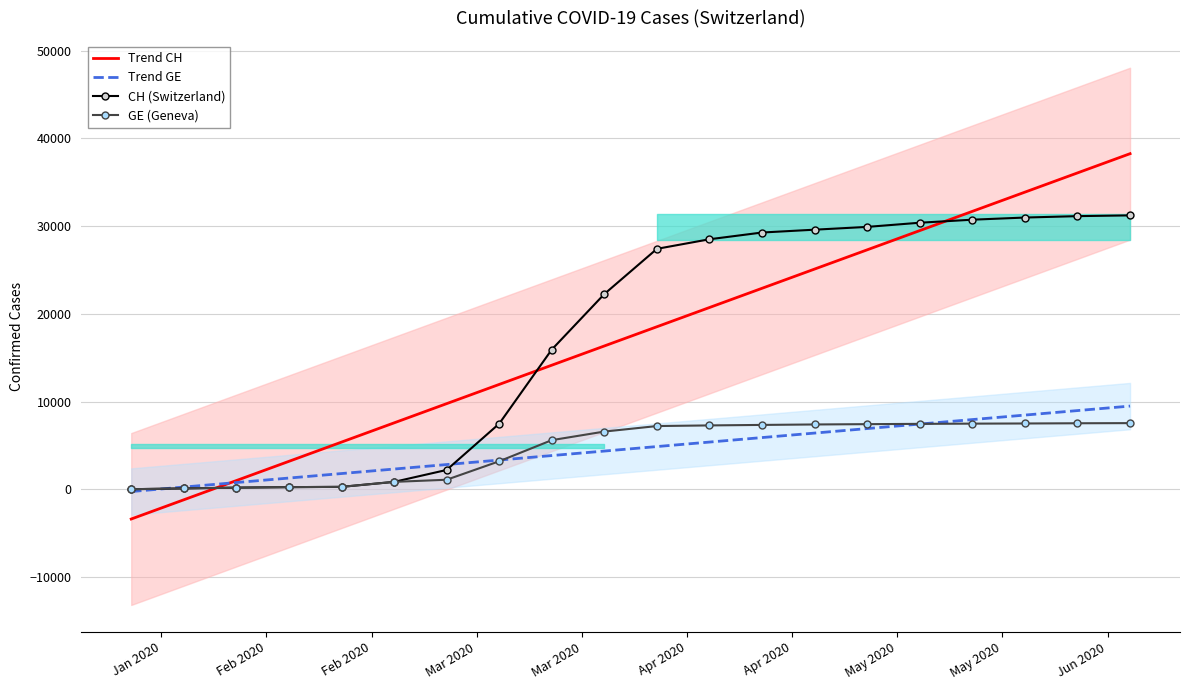

Reading left to right, what are all the values shown in this chart?

Trend CH: -3394.4	-1202.5	989.3	3181.2	5373.0	7564.8	9756.7	11948.5	14140.4	16332.2	18524.1	20715.9	22907.8	25099.6	27291.5	29483.3	31675.1	33867.0	36058.8	38250.7
Trend GE: -261.9	250.8	763.5	1276.2	1788.9	2301.6	2814.3	3327.0	3839.7	4352.4	4865.2	5377.9	5890.6	6403.3	6916.0	7428.7	7941.4	8454.1	8966.8	9479.5
CH (Switzerland): 4.0	93.0	183.0	240.0	272.0	840.0	2200.0	7474.0	15922.0	22253.0	27404.0	28496.0	29264.0	29587.0	29905.0	30380.0	30726.0	30971.0	31131.0	31218.0
GE (Geneva): 4.0	93.0	183.0	240.0	272.0	840.0	1083.0	3190.0	5596.0	6575.0	7203.0	7276.0	7332.0	7384.0	7419.0	7453.0	7479.0	7496.0	7521.0	7537.0